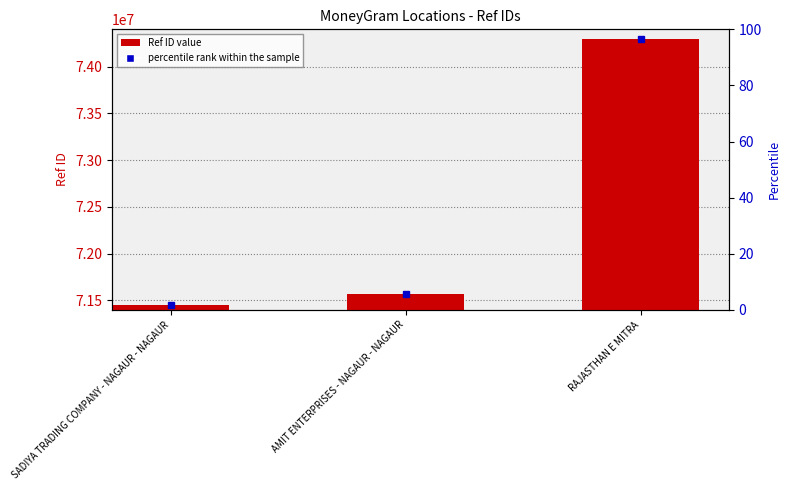

What is the ratio of the value at RAJASTHAN E MITRA to the value at SADIYA TRADING COMPANY - NAGAUR - NAGAUR?

1.0